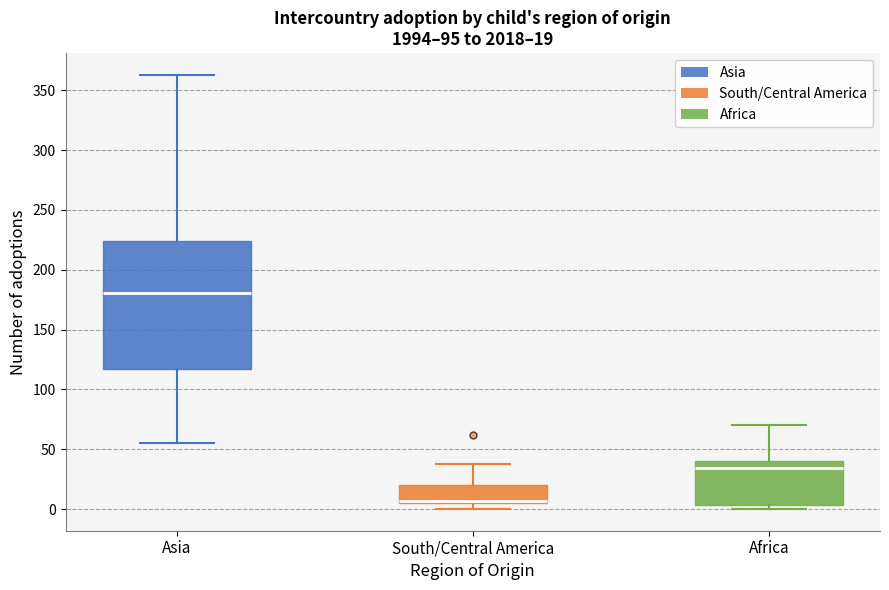

Which box has the highest median line?

Asia